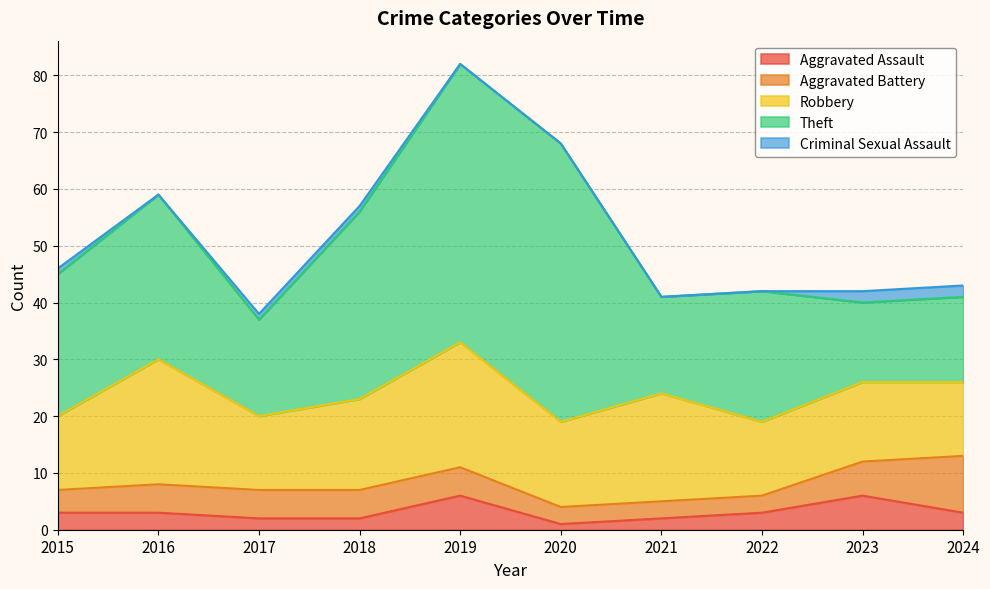

What is the greatest value displayed?

49